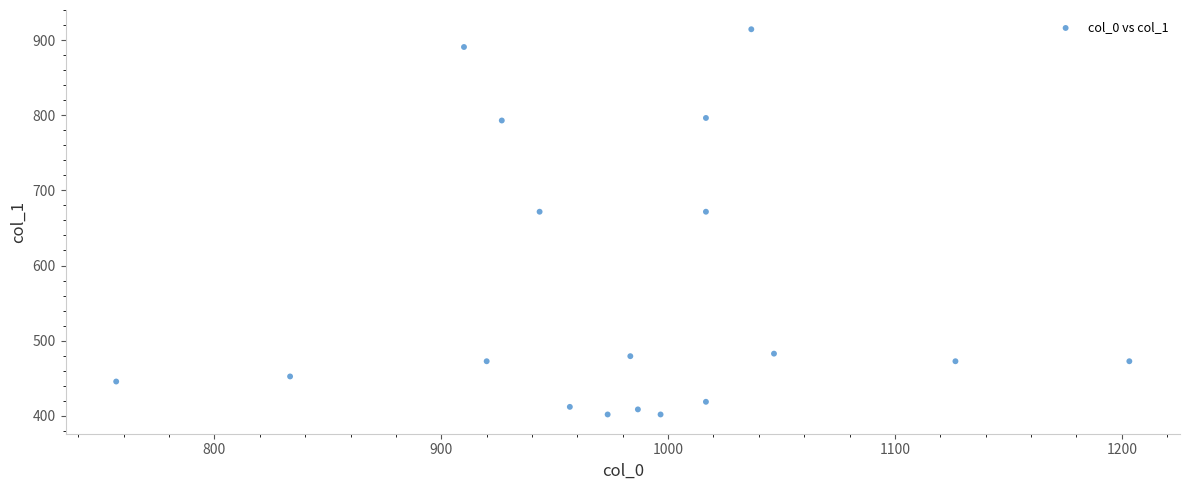

What is the range of X values (max minus min)?

446.7